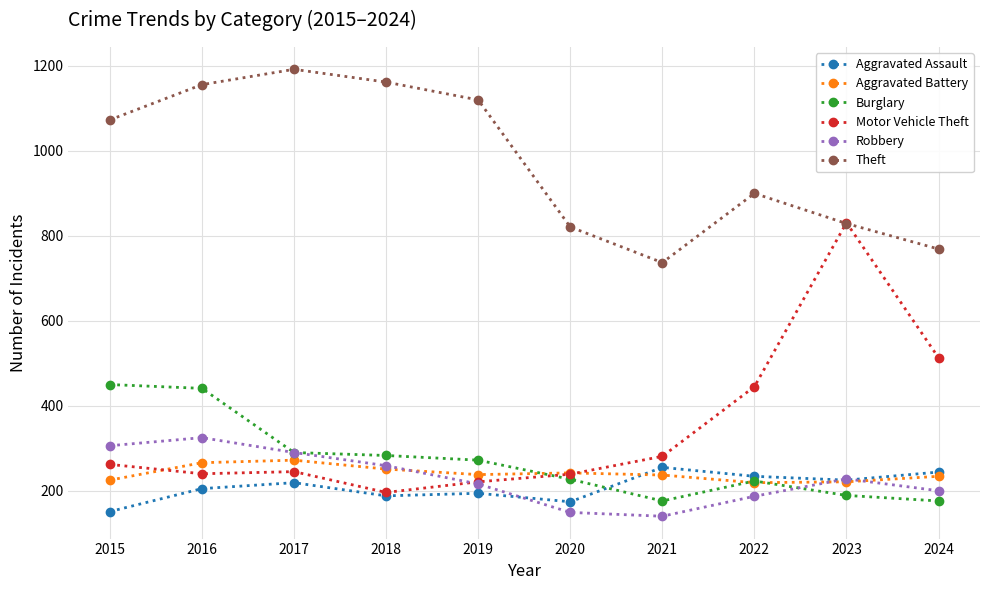

True or false: Robbery has more than 1 interior local peaks.

True